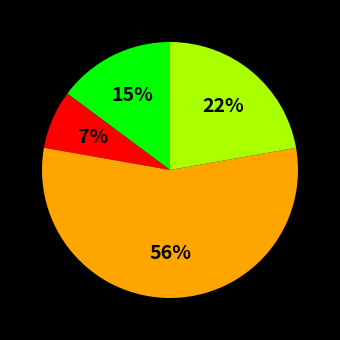

To the nearest percent, what is the average slice percentage?

25%